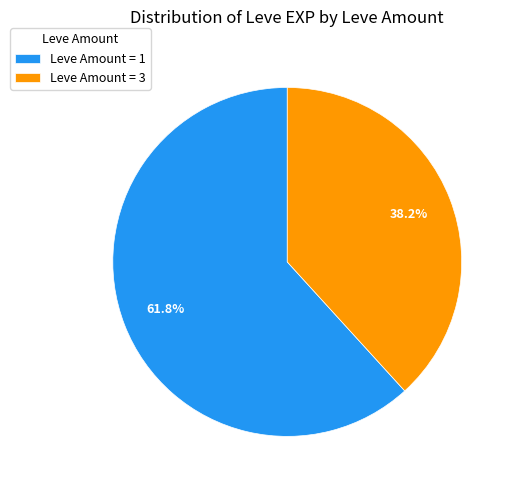

What is the smallest slice in the pie chart?

Leve Amount = 3